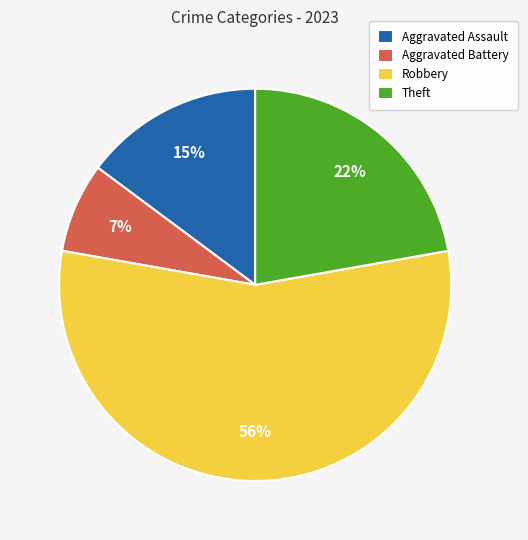

Between Robbery and Aggravated Battery, which is larger?

Robbery